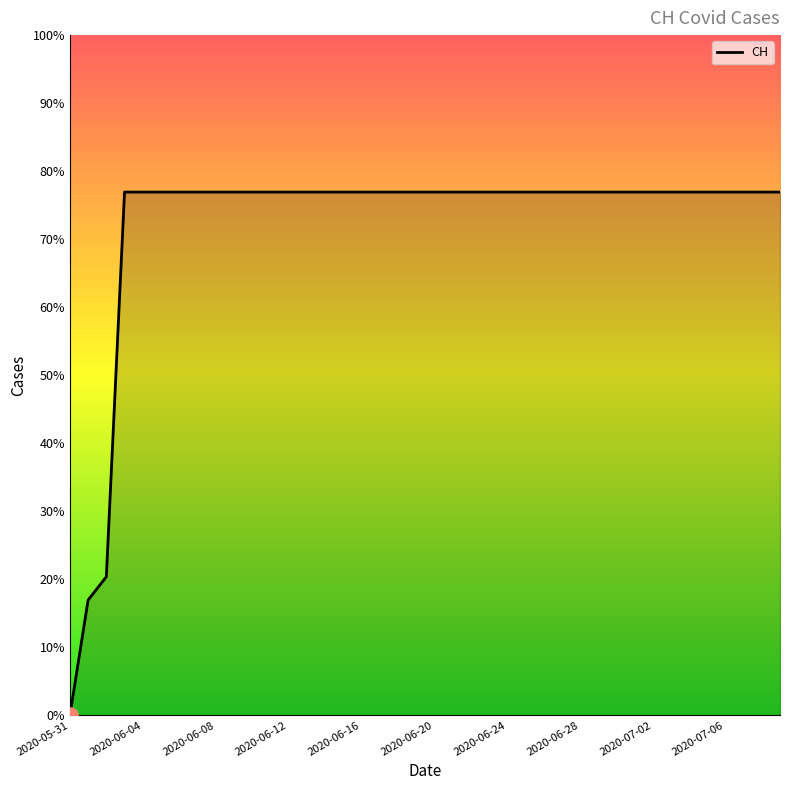

Does the chart have visible grid lines?

No